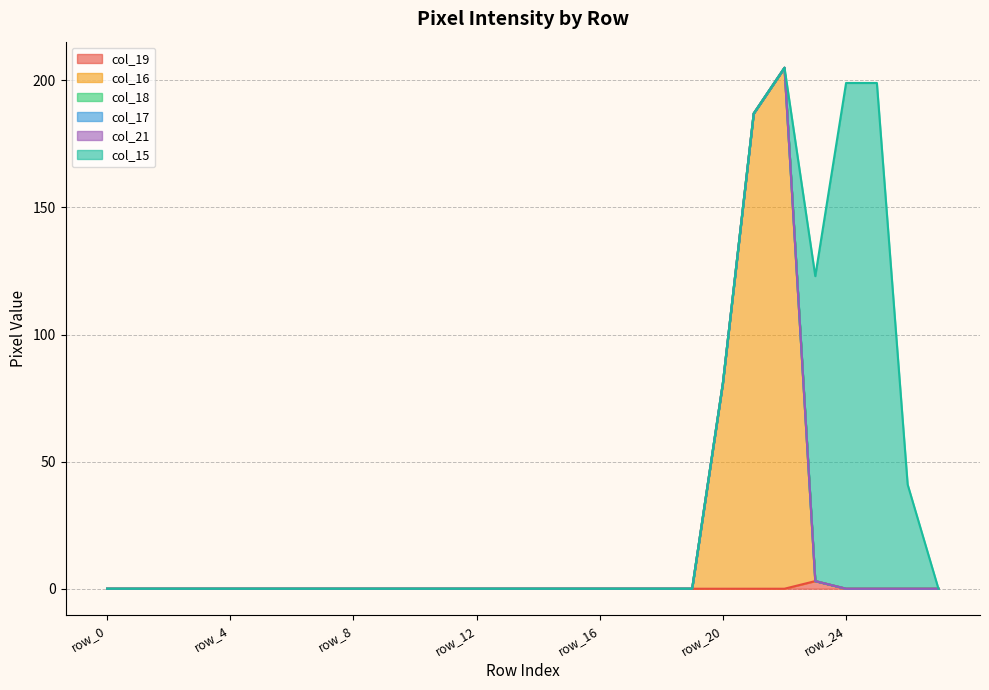

The value of col_16 at row_10 is 0. True or false?

True